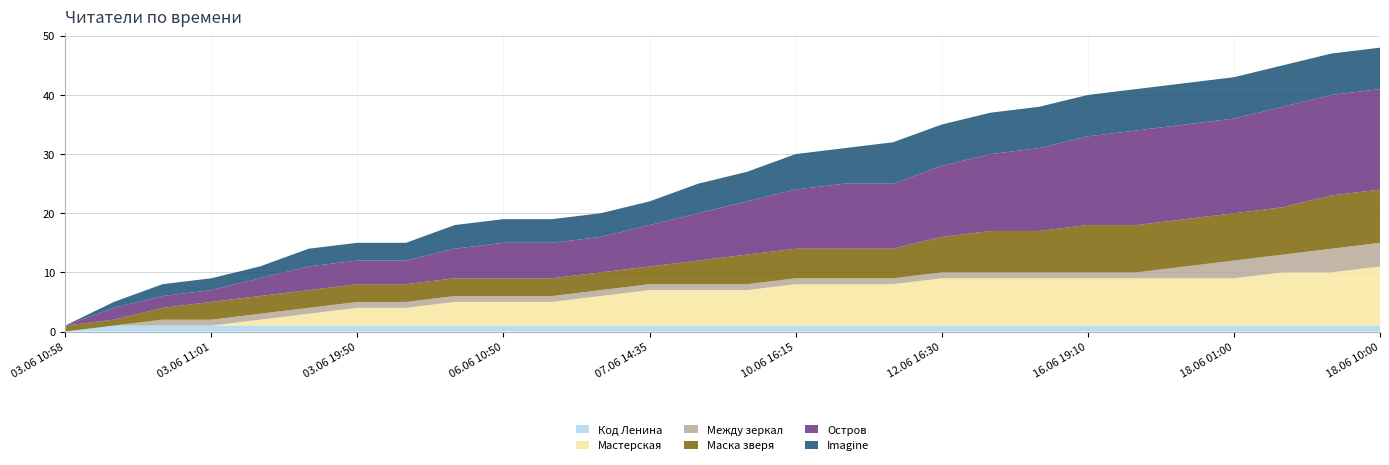

Reading right to left, what are all the values shown in this chart?

Код Ленина: 18.06 10:00=1	18.06 09:25=1	18.06 03:50=1	18.06 01:00=1	18.06 00:20=1	17.06 15:25=1	16.06 19:10=1	16.06 12:55=1	15.06 23:40=1	12.06 16:30=1	12.06 09:35=1	11.06 14:35=1	10.06 16:15=1	09.06 23:30=1	09.06 19:20=1	07.06 14:35=1	06.06 18:50=1	06.06 13:25=1	06.06 10:50=1	06.06 07:35=1	04.06 22:20=1	03.06 19:50=1	03.06 12:10=1	03.06 11:02=1	03.06 11:01=1	03.06 11:00=1	03.06 10:59=1	03.06 10:58=0
Мастерская: 18.06 10:00=10	18.06 09:25=9	18.06 03:50=9	18.06 01:00=8	18.06 00:20=8	17.06 15:25=8	16.06 19:10=8	16.06 12:55=8	15.06 23:40=8	12.06 16:30=8	12.06 09:35=7	11.06 14:35=7	10.06 16:15=7	09.06 23:30=6	09.06 19:20=6	07.06 14:35=6	06.06 18:50=5	06.06 13:25=4	06.06 10:50=4	06.06 07:35=4	04.06 22:20=3	03.06 19:50=3	03.06 12:10=2	03.06 11:02=1	03.06 11:01=0	03.06 11:00=0	03.06 10:59=0	03.06 10:58=0
Между зеркал: 18.06 10:00=4	18.06 09:25=4	18.06 03:50=3	18.06 01:00=3	18.06 00:20=2	17.06 15:25=1	16.06 19:10=1	16.06 12:55=1	15.06 23:40=1	12.06 16:30=1	12.06 09:35=1	11.06 14:35=1	10.06 16:15=1	09.06 23:30=1	09.06 19:20=1	07.06 14:35=1	06.06 18:50=1	06.06 13:25=1	06.06 10:50=1	06.06 07:35=1	04.06 22:20=1	03.06 19:50=1	03.06 12:10=1	03.06 11:02=1	03.06 11:01=1	03.06 11:00=1	03.06 10:59=0	03.06 10:58=0
Маска зверя: 18.06 10:00=9	18.06 09:25=9	18.06 03:50=8	18.06 01:00=8	18.06 00:20=8	17.06 15:25=8	16.06 19:10=8	16.06 12:55=7	15.06 23:40=7	12.06 16:30=6	12.06 09:35=5	11.06 14:35=5	10.06 16:15=5	09.06 23:30=5	09.06 19:20=4	07.06 14:35=3	06.06 18:50=3	06.06 13:25=3	06.06 10:50=3	06.06 07:35=3	04.06 22:20=3	03.06 19:50=3	03.06 12:10=3	03.06 11:02=3	03.06 11:01=3	03.06 11:00=2	03.06 10:59=1	03.06 10:58=1
Остров: 18.06 10:00=17	18.06 09:25=17	18.06 03:50=17	18.06 01:00=16	18.06 00:20=16	17.06 15:25=16	16.06 19:10=15	16.06 12:55=14	15.06 23:40=13	12.06 16:30=12	12.06 09:35=11	11.06 14:35=11	10.06 16:15=10	09.06 23:30=9	09.06 19:20=8	07.06 14:35=7	06.06 18:50=6	06.06 13:25=6	06.06 10:50=6	06.06 07:35=5	04.06 22:20=4	03.06 19:50=4	03.06 12:10=4	03.06 11:02=3	03.06 11:01=2	03.06 11:00=2	03.06 10:59=2	03.06 10:58=0
Imagine: 18.06 10:00=7	18.06 09:25=7	18.06 03:50=7	18.06 01:00=7	18.06 00:20=7	17.06 15:25=7	16.06 19:10=7	16.06 12:55=7	15.06 23:40=7	12.06 16:30=7	12.06 09:35=7	11.06 14:35=6	10.06 16:15=6	09.06 23:30=5	09.06 19:20=5	07.06 14:35=4	06.06 18:50=4	06.06 13:25=4	06.06 10:50=4	06.06 07:35=4	04.06 22:20=3	03.06 19:50=3	03.06 12:10=3	03.06 11:02=2	03.06 11:01=2	03.06 11:00=2	03.06 10:59=1	03.06 10:58=0